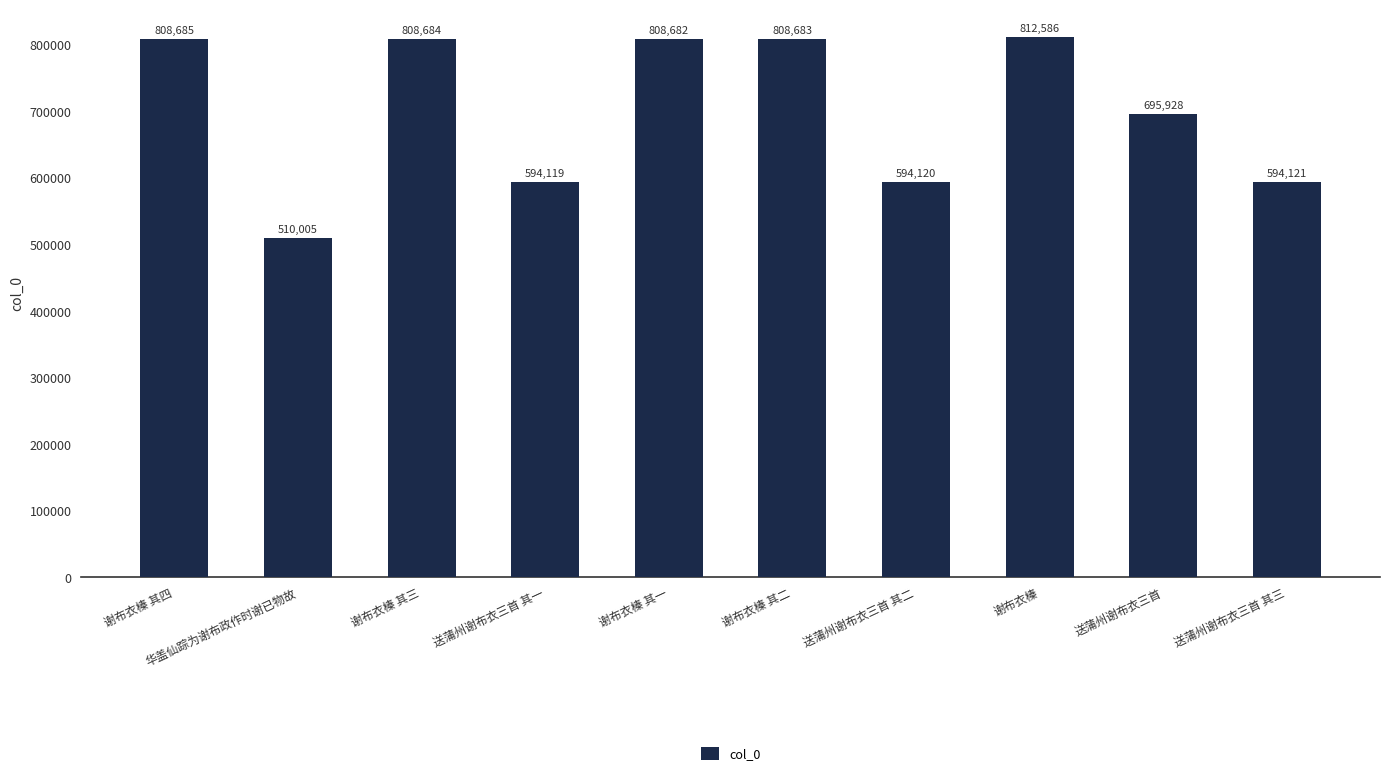

What position from the right is 送蒲州谢布衣三首?

2